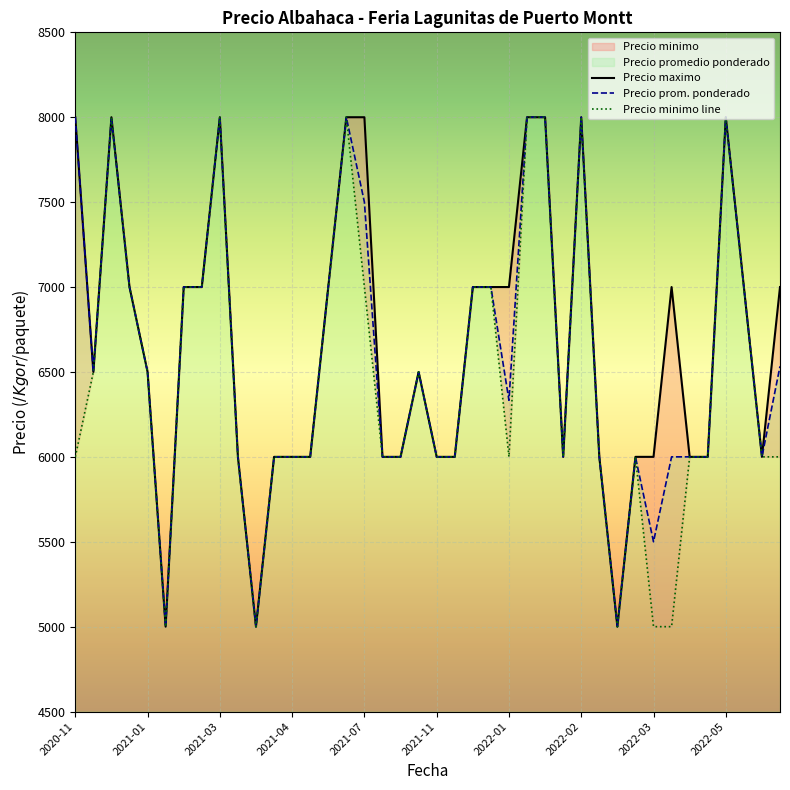

How many values in the Precio maximo series are below 6500?

18